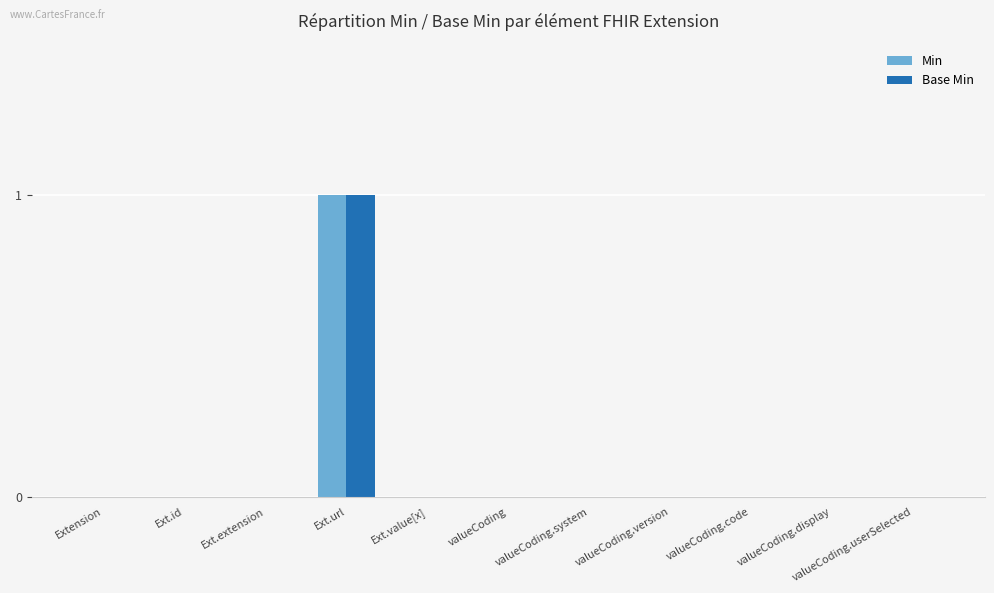

How many bars are there in each group?

2